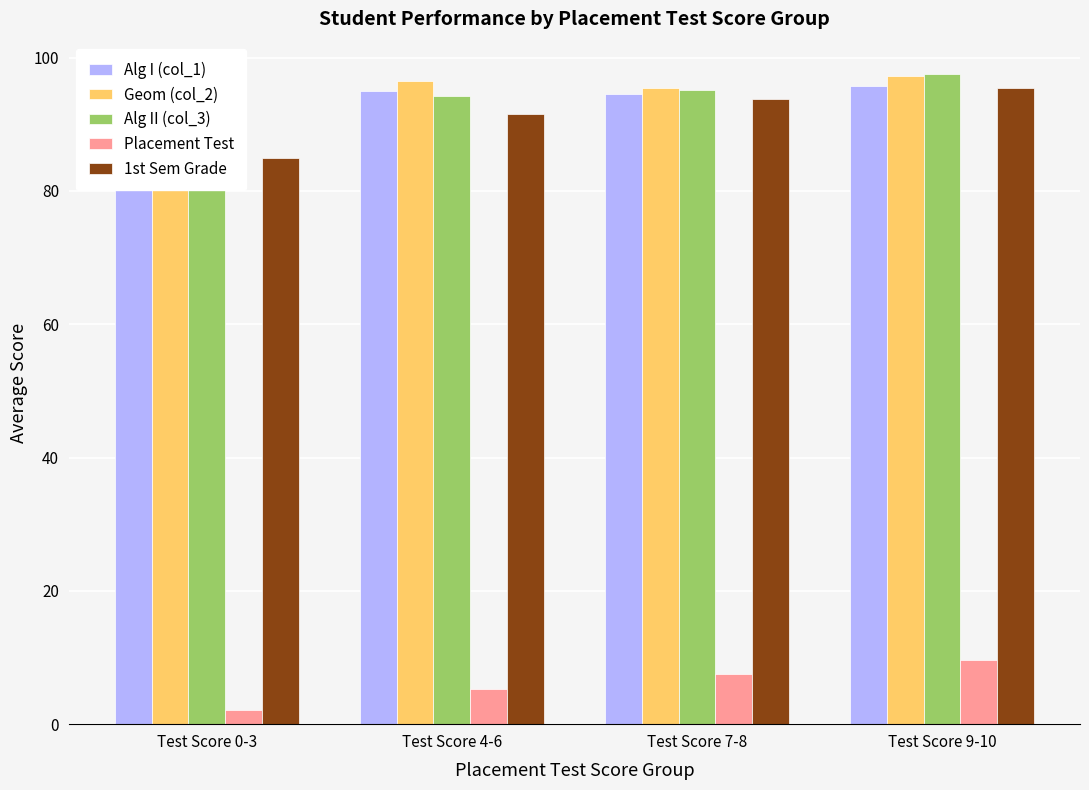

What is the sum of all Placement Test values?

24.7